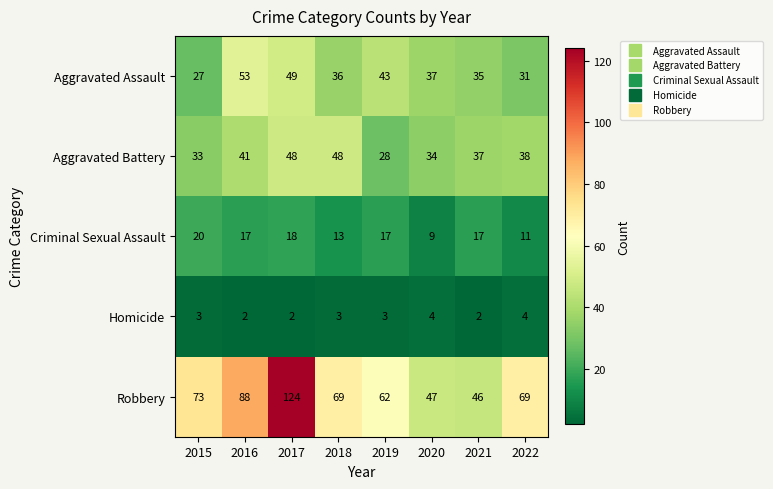

Where does the Robbery series first go above 69?

2015